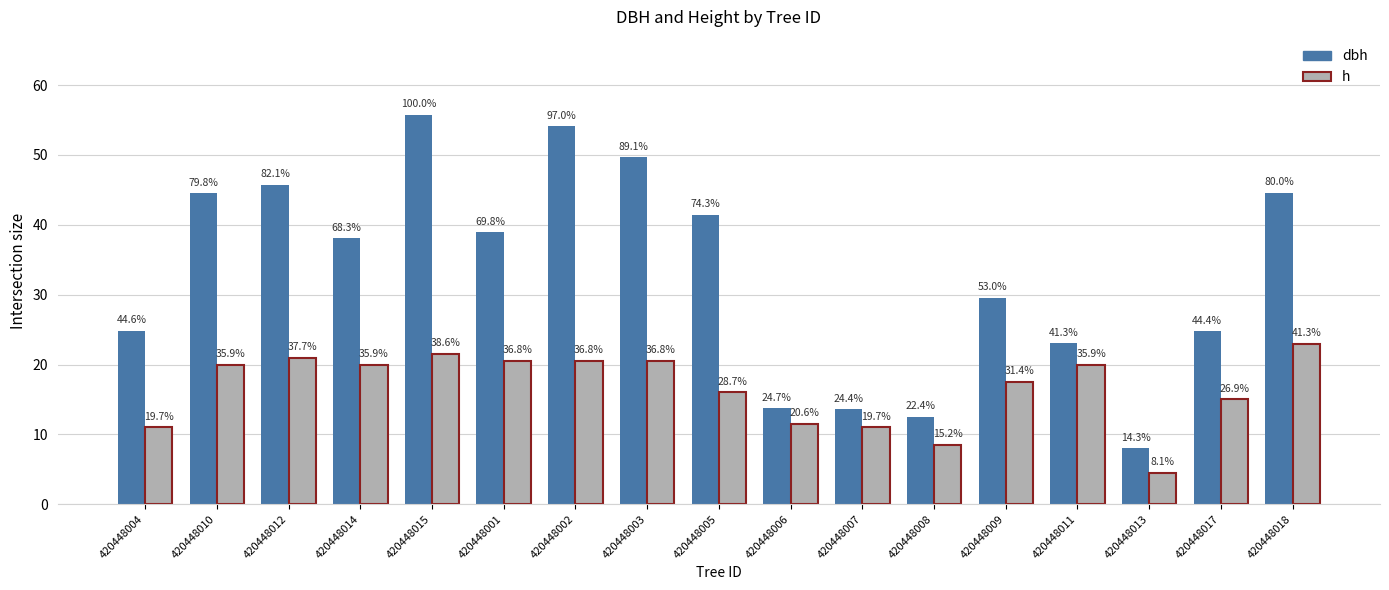

Between 420448002 and 420448007, which is larger?

420448002